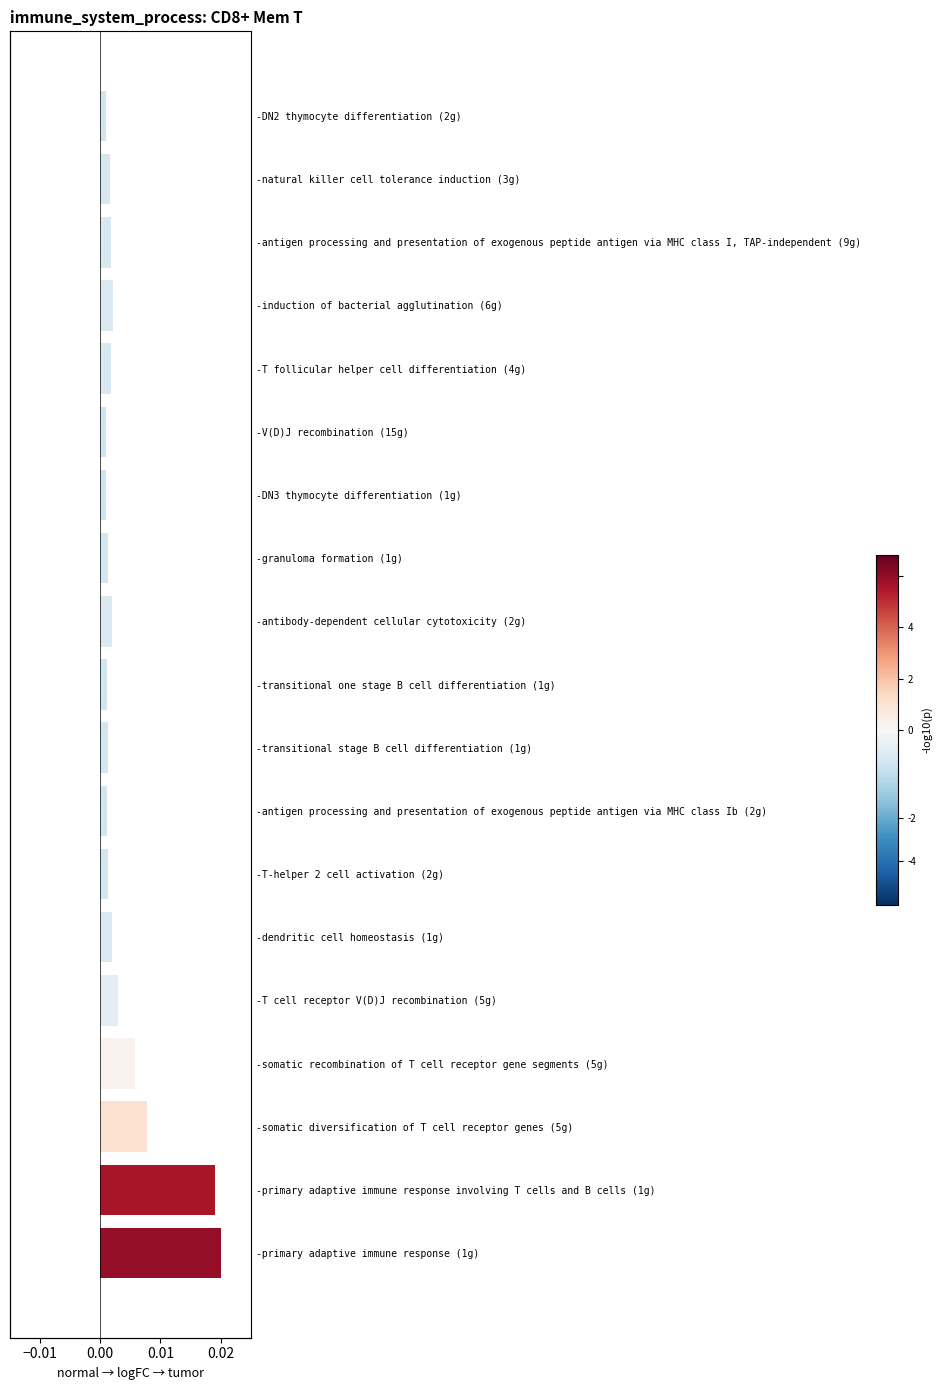

The chart shows a value of 0.0 at 0.01. True or false?

True